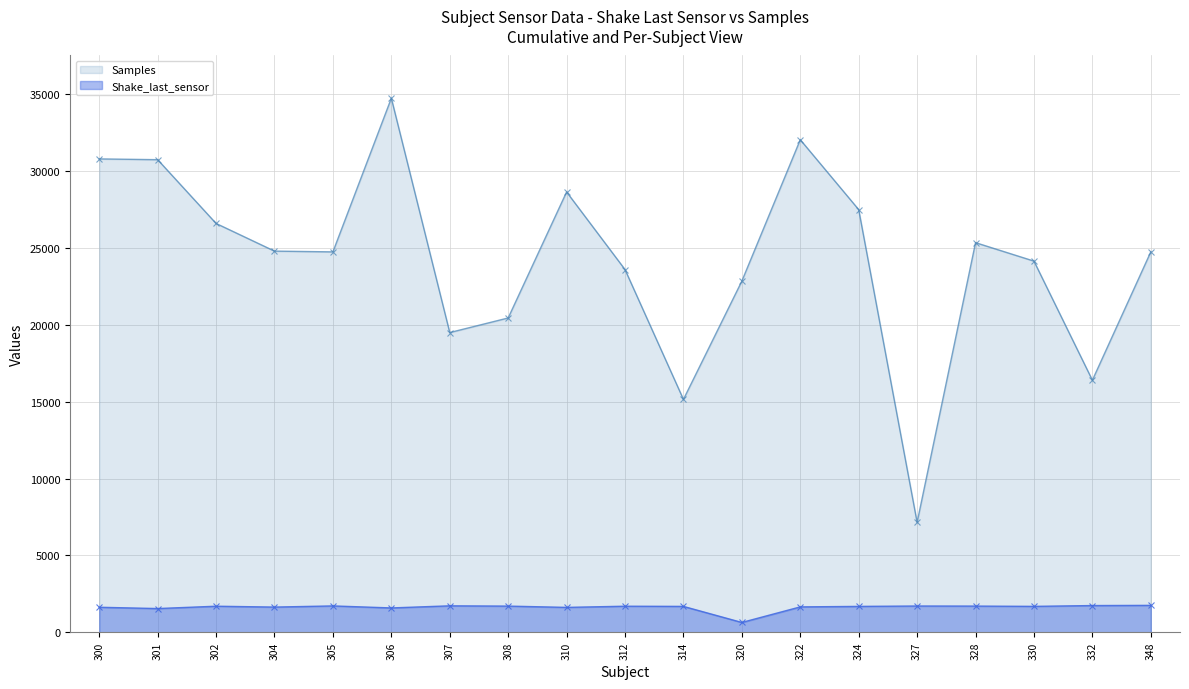

Read the Shake_last_sensor value at 301.

1541